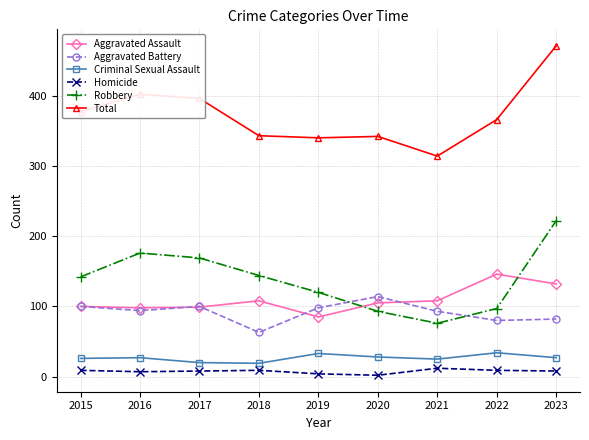

At which category does the chart reach its peak across all series?

2023